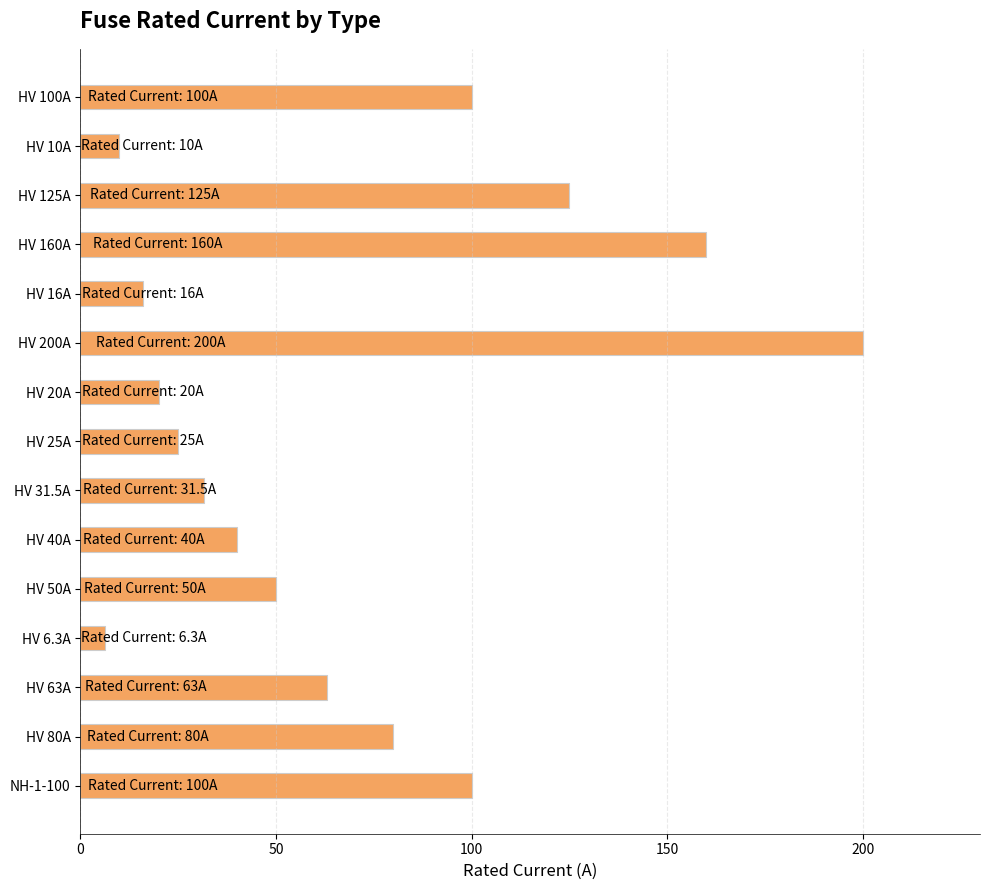

Does the chart contain stacked bars?

No